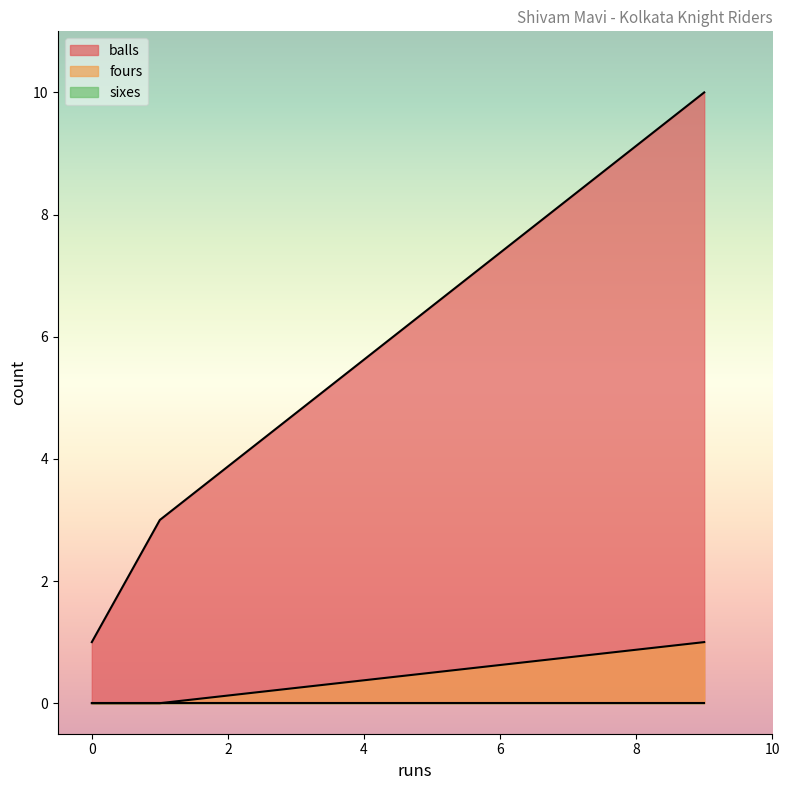

What is the sum of the fours values at 9 and 1?

1